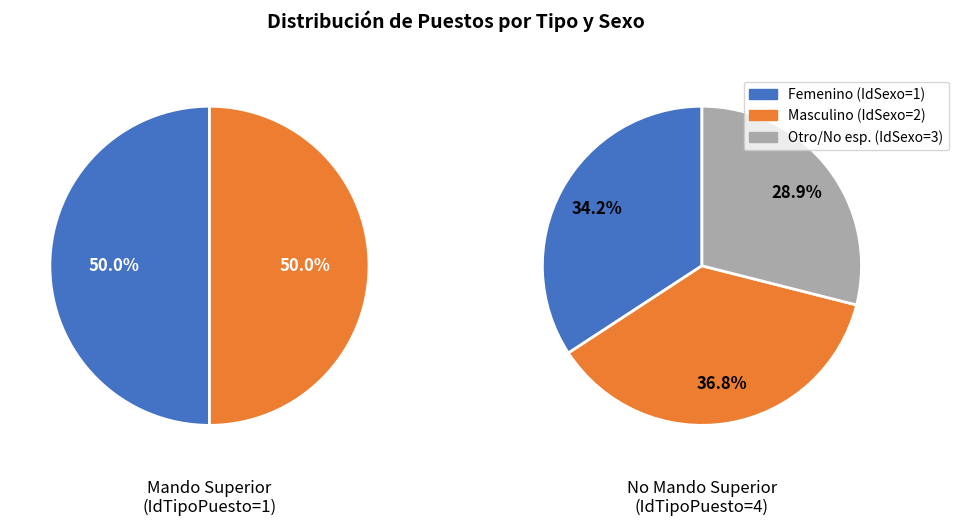

Between 0 and 1, which series saw the biggest shift?

Masculino (IdSexo=2)